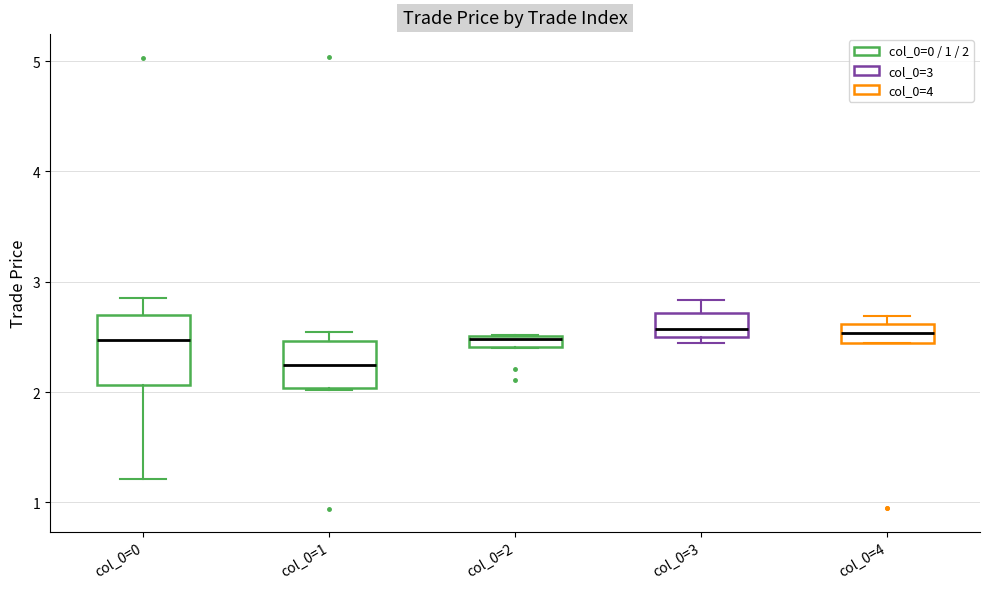

Where does the median line of the box for col_0=4 sit on the y-axis? The values are not printed on the chart, so give them approximately, as read against the axis.

2.5